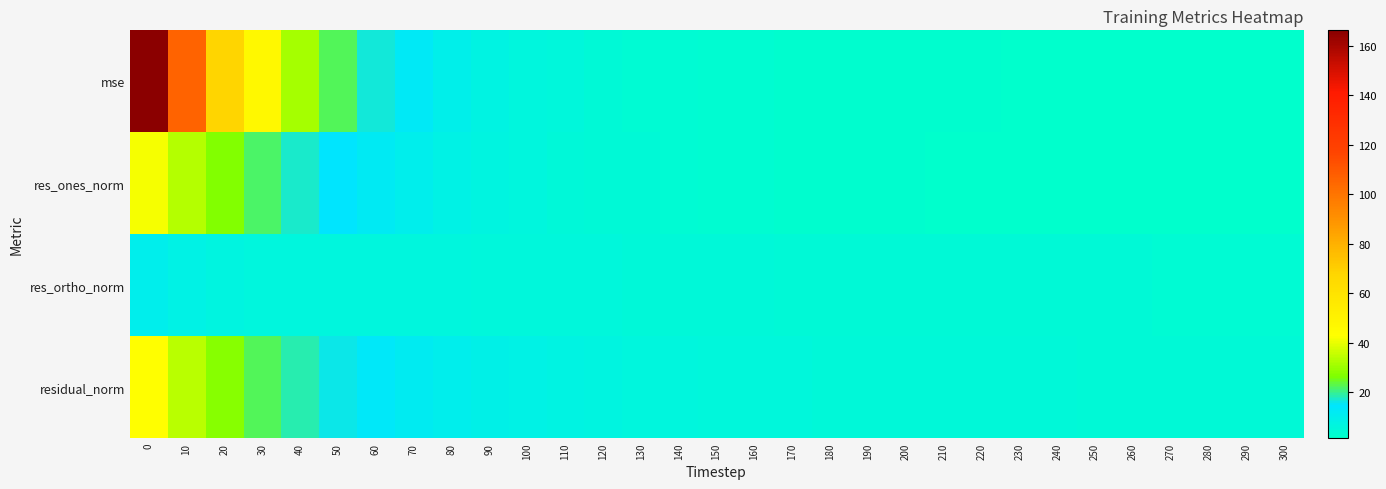

Reading left to right, extract all data points from this chart.

mse: 0=166.3	10=106.0	20=68.4	30=46.5	40=31.4	50=22.6	60=16.9	70=12.4	80=9.4	90=7.5	100=6.2	110=5.3	120=4.6	130=4.0	140=3.5	150=3.2	160=2.8	170=2.6	180=2.5	190=2.3	200=2.3	210=2.2	220=2.1	230=2.0	240=2.0	250=1.8	260=1.8	270=1.7	280=1.6	290=1.6	300=1.6
res_ones_norm: 0=41.6	10=33.1	20=26.6	30=21.6	40=17.5	50=14.4	60=11.9	70=9.9	80=8.2	90=7.0	100=6.0	110=5.1	120=4.6	130=4.1	140=3.6	150=3.3	160=2.9	170=2.7	180=2.6	190=2.3	200=2.2	210=2.0	220=2.0	230=2.0	240=1.9	250=1.8	260=1.7	270=1.7	280=1.6	290=1.5	300=1.5
res_ortho_norm: 0=10.0	10=8.3	20=6.8	30=6.6	40=6.2	50=6.4	60=6.6	70=6.3	80=6.0	90=5.8	100=5.7	110=5.7	120=5.5	130=5.2	140=5.1	150=4.9	160=4.8	170=4.6	180=4.6	190=4.5	200=4.5	210=4.5	220=4.4	230=4.3	240=4.3	250=4.1	260=4.1	270=4.0	280=3.9	290=3.9	300=3.9
residual_norm: 0=42.8	10=34.1	20=27.4	30=22.6	40=18.6	50=15.8	60=13.6	70=11.7	80=10.2	90=9.1	100=8.3	110=7.7	120=7.1	130=6.6	140=6.2	150=5.9	160=5.6	170=5.4	180=5.3	190=5.1	200=5.0	210=4.9	220=4.8	230=4.7	240=4.7	250=4.5	260=4.4	270=4.4	280=4.3	290=4.2	300=4.2